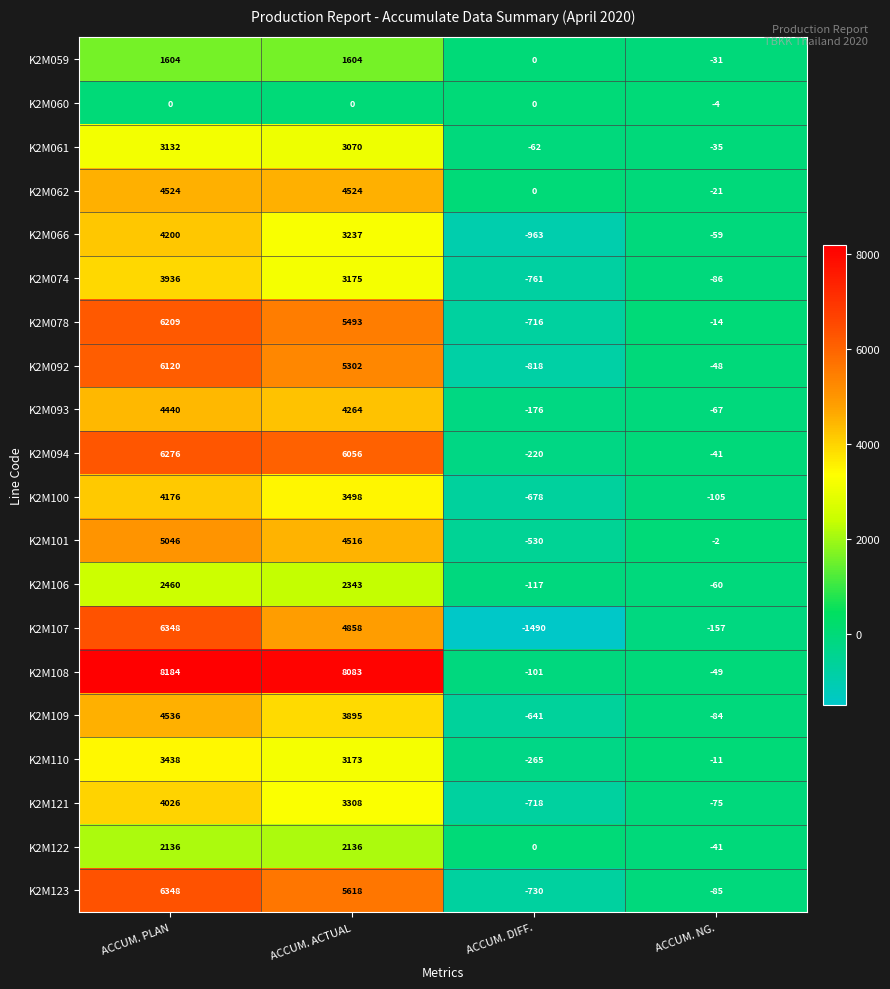

Is it true that K2M074 equals 3175 at ACCUM. ACTUAL?

True